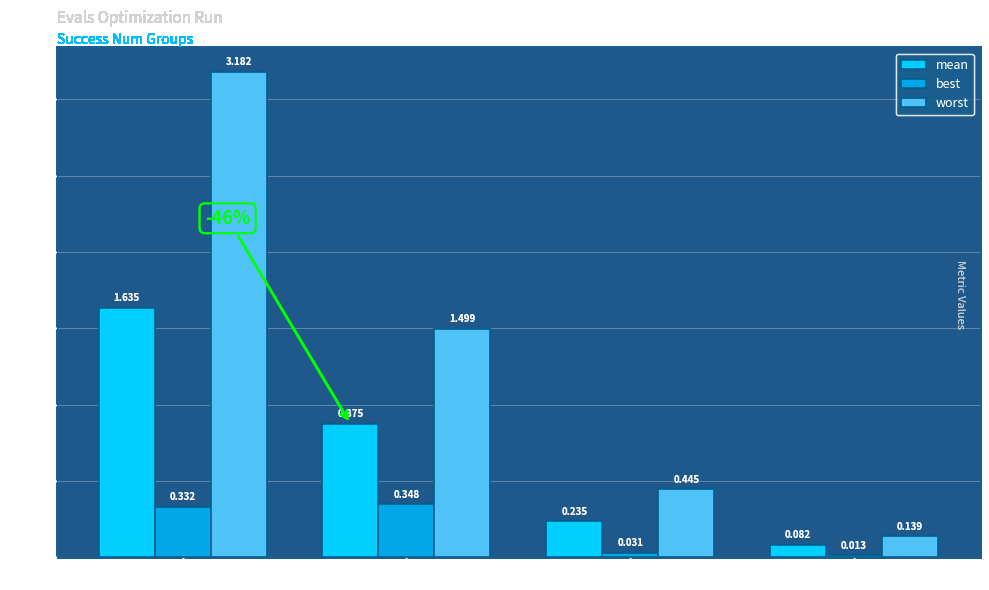

Rank the series by their average value, from highest to lowest.

worst, mean, best